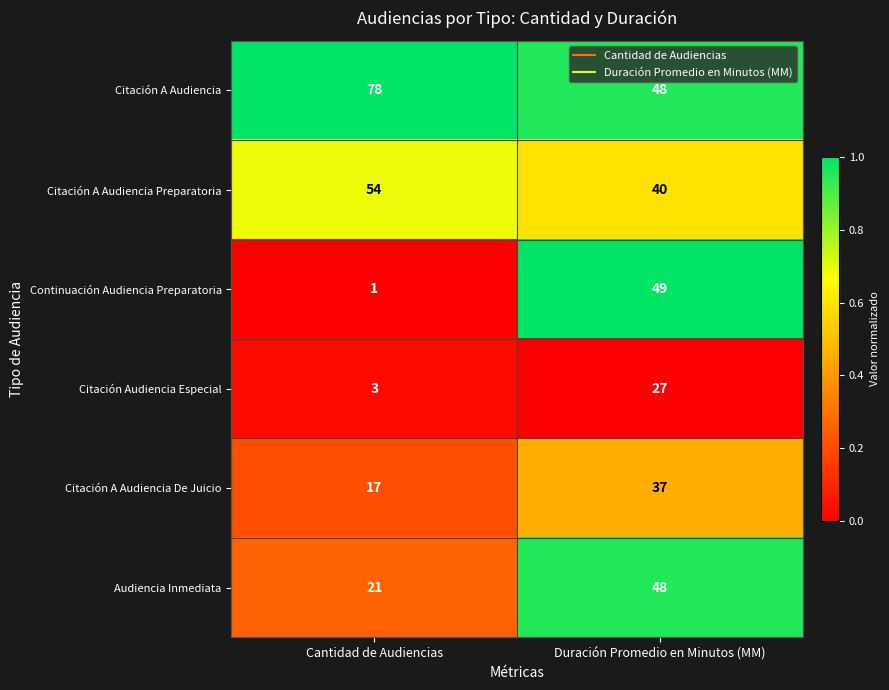

Rank the series at Cantidad de Audiencias from highest to lowest value.

Citación A Audiencia, Citación A Audiencia Preparatoria, Audiencia Inmediata, Citación A Audiencia De Juicio, Citación Audiencia Especial, Continuación Audiencia Preparatoria